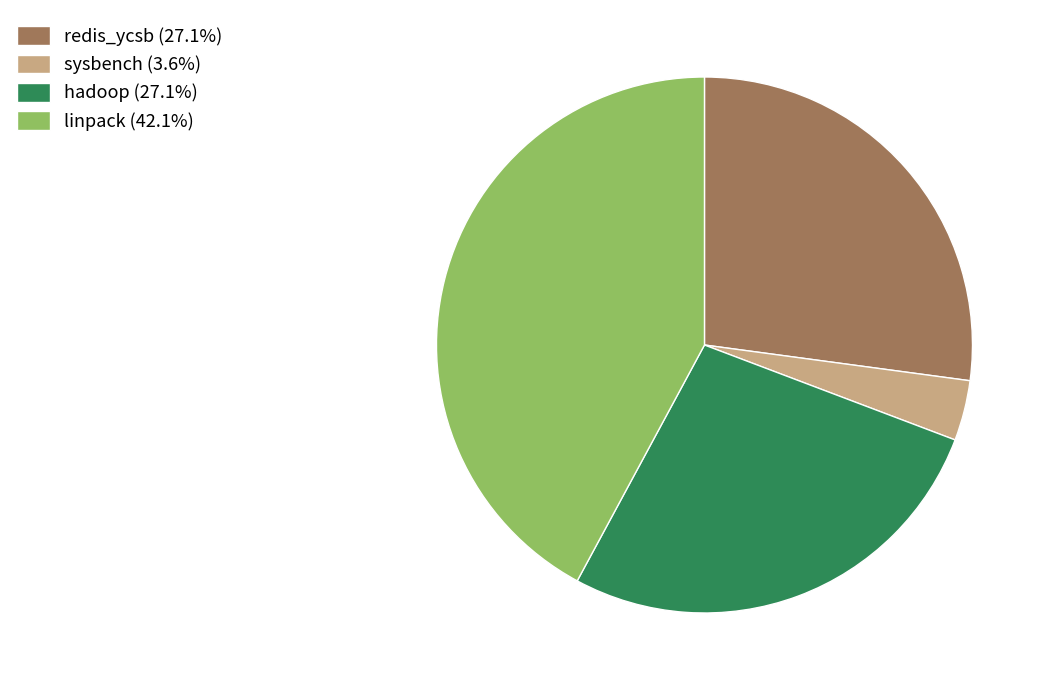

Does sysbench (3.6%) represent more than half of the total?

No